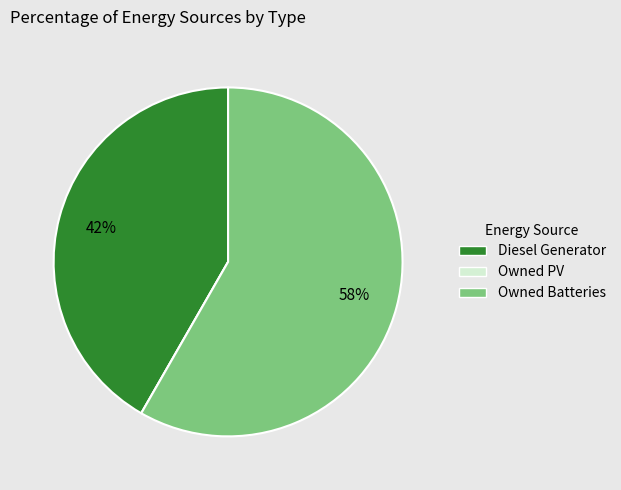

To the nearest percent, what is the average slice percentage?

33%